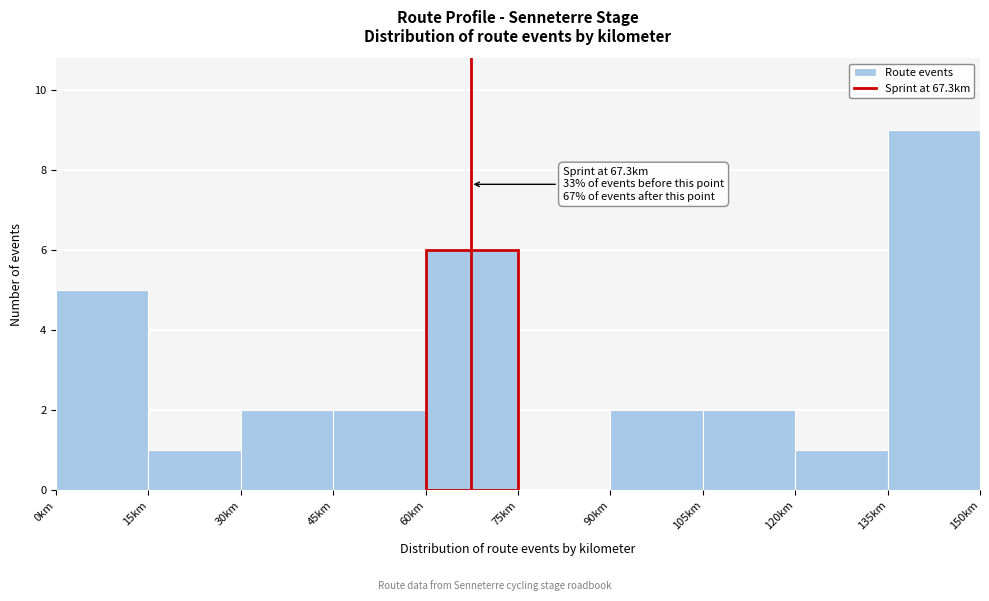

Over which range of the x-axis is the bar tallest?

135 to 150